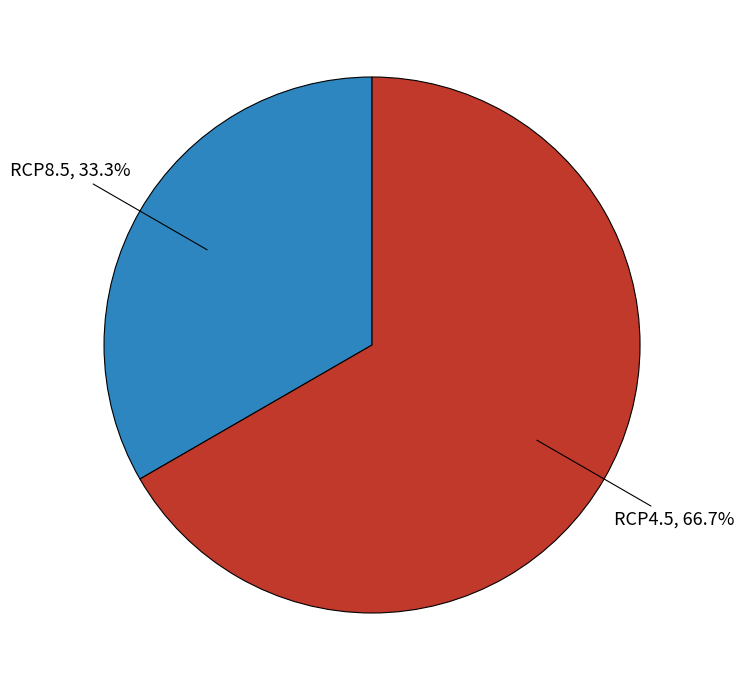

Does any single category account for the majority?

Yes